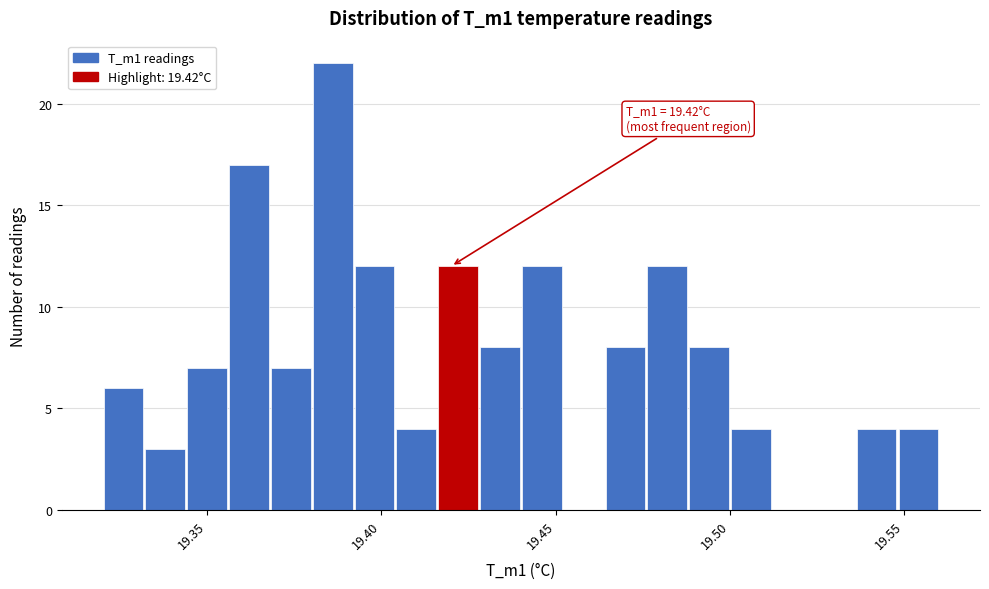

Around what value on the x-axis is the tallest bar? Give the approximate position of its centre, as read against the axis.

19.385